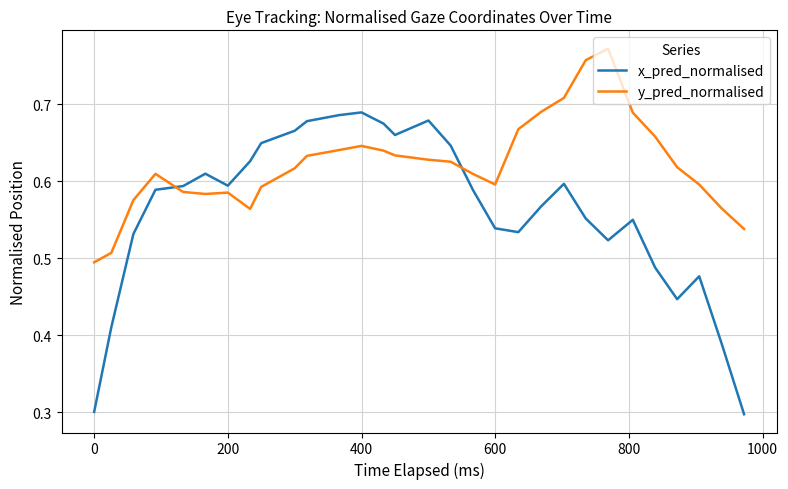

What is the smallest value displayed?

0.3